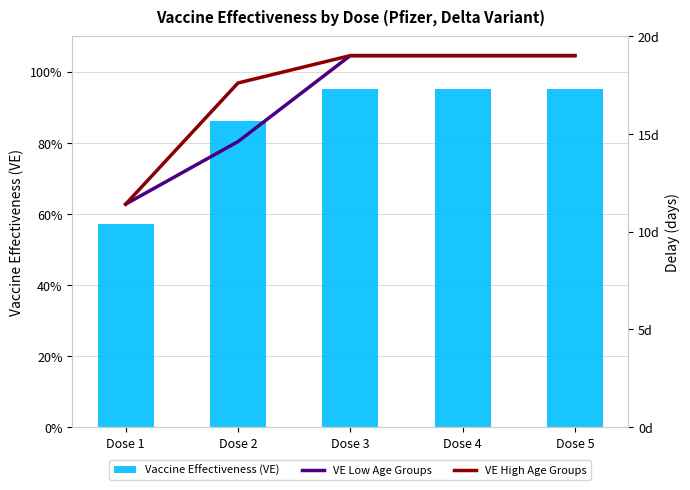

Reading right to left, list all the values displayed in this chart.

Vaccine Effectiveness (VE): Dose 5=0.9	Dose 4=0.9	Dose 3=0.9	Dose 2=0.9	Dose 1=0.6
VE Low Age Groups: Dose 5=19.0	Dose 4=19.0	Dose 3=19.0	Dose 2=14.6	Dose 1=11.4
VE High Age Groups: Dose 5=19.0	Dose 4=19.0	Dose 3=19.0	Dose 2=17.6	Dose 1=11.4